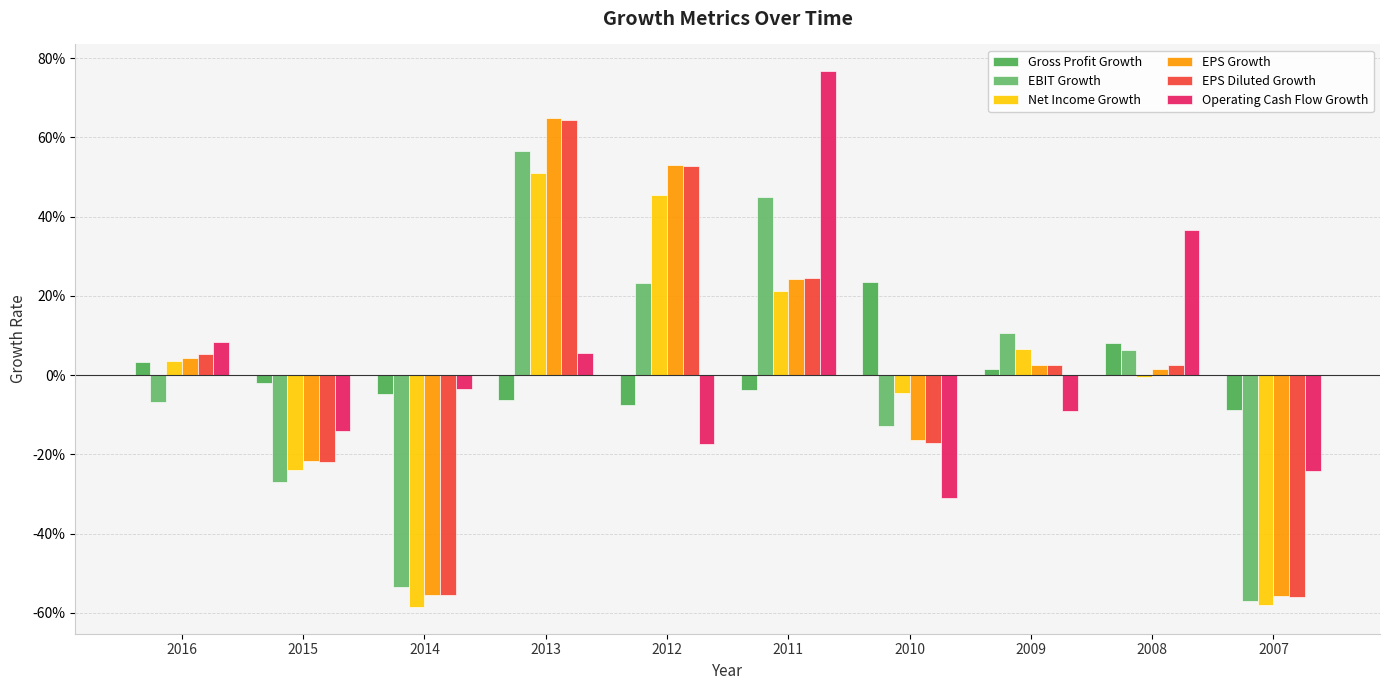

At which label is EPS Growth closest to 0?

2008